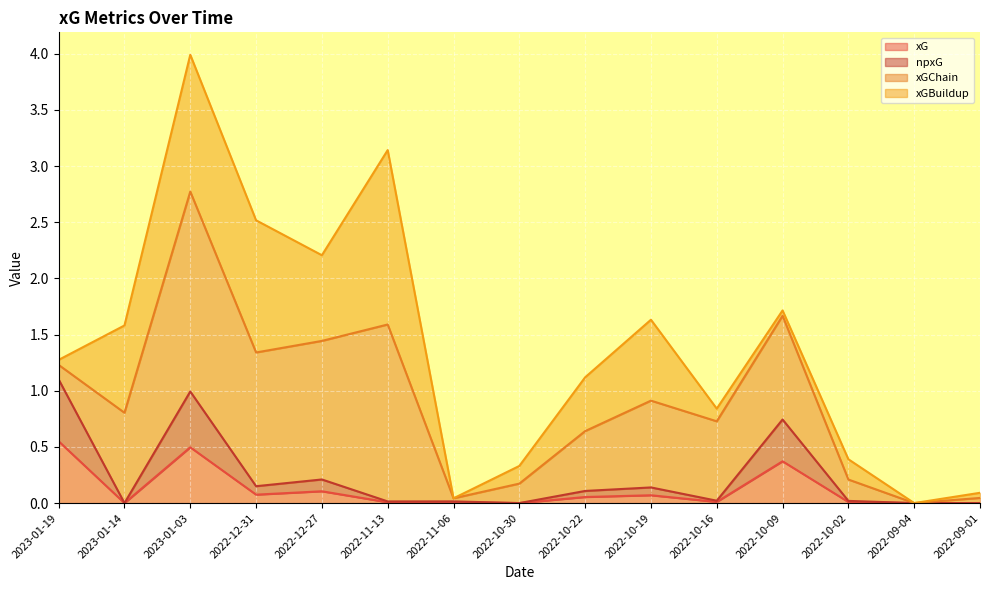

Is the value of xG at 2022-09-04 greater than the value of npxG at 2022-10-02?

No